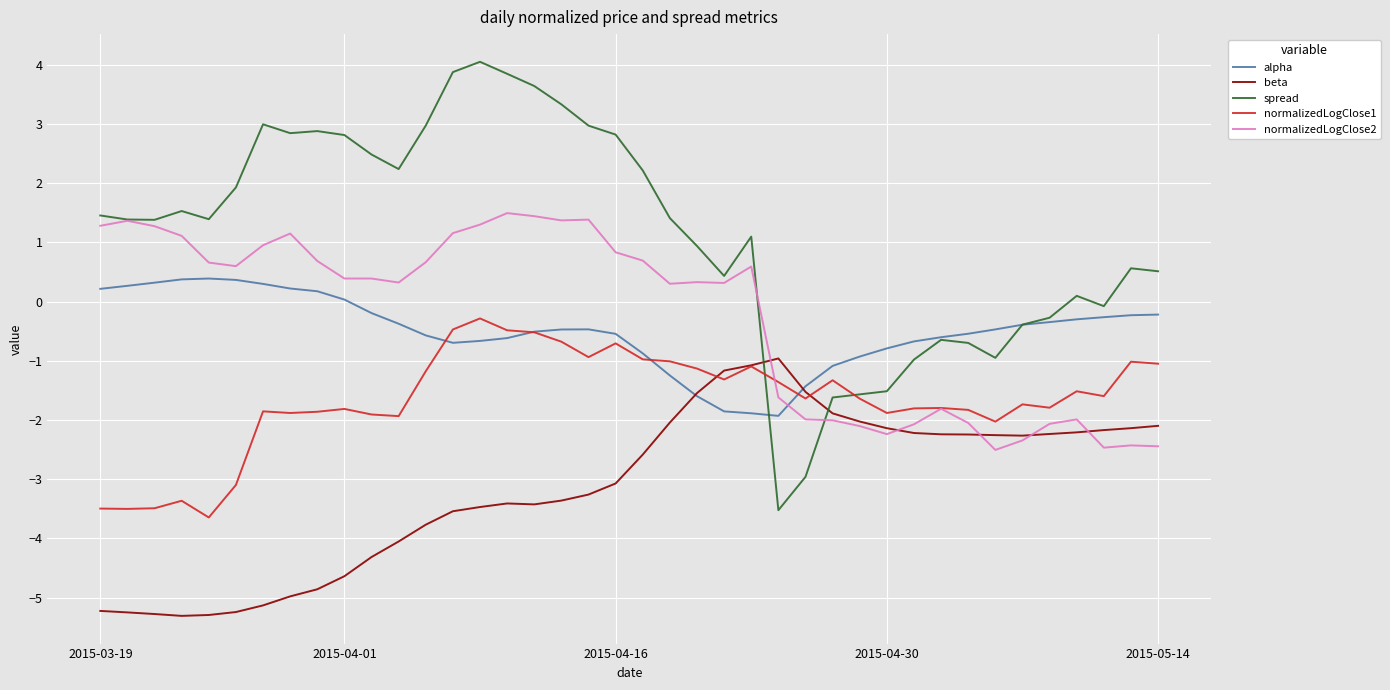

How many lines are shown in the chart?

5